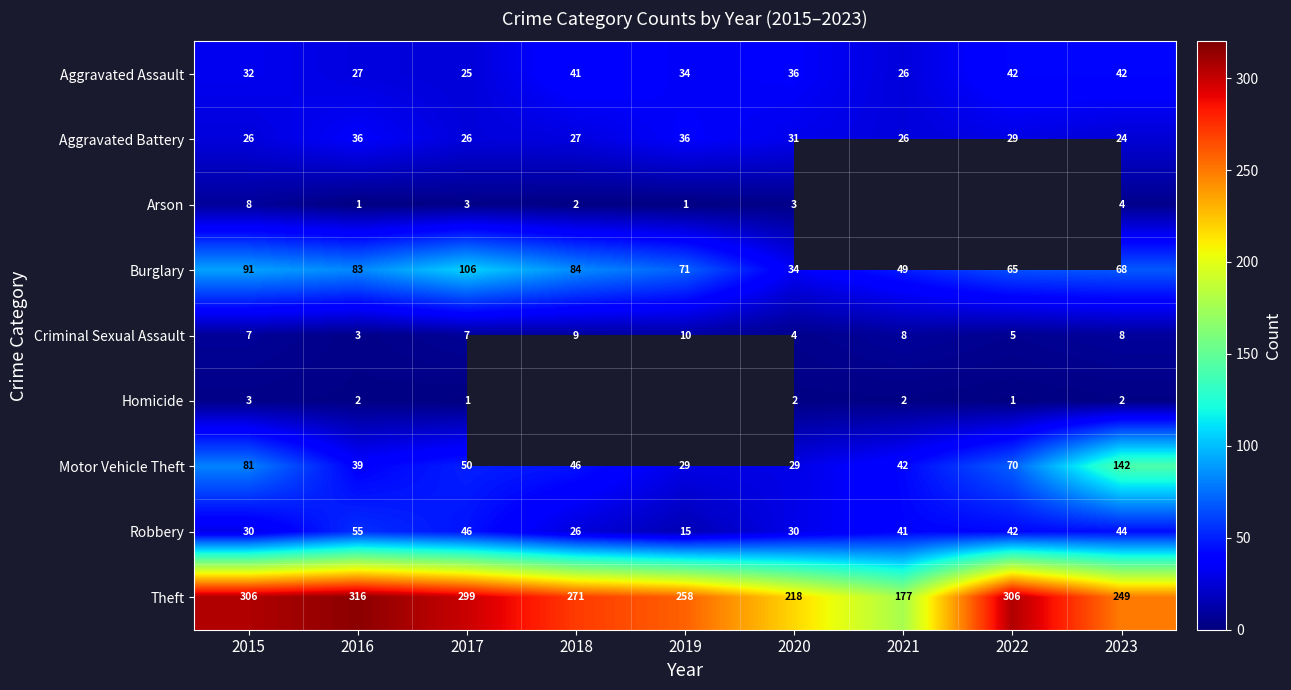

Which category has the lowest value across all series?

2016